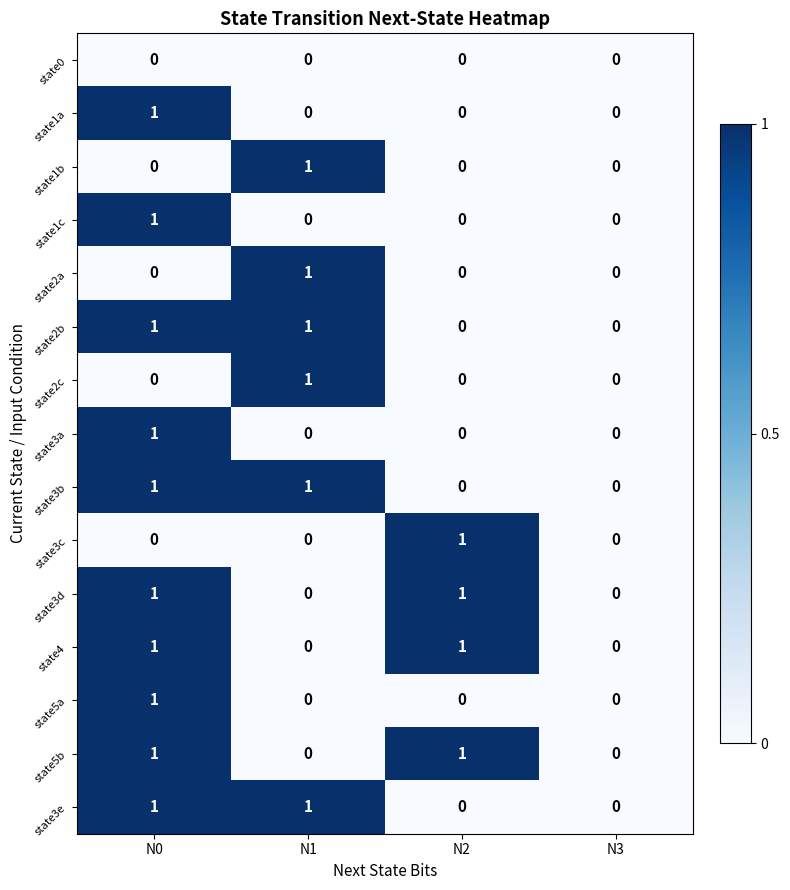

True or false: state2c has a value of -1 at N3.

False